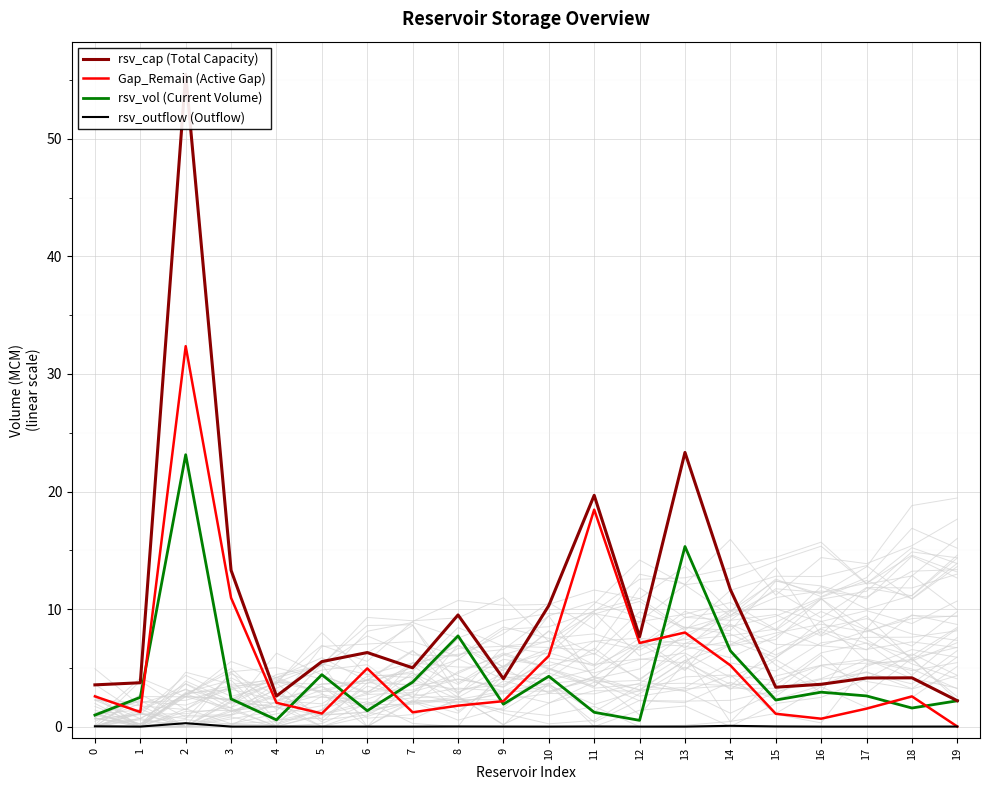

What are all the series names shown in the legend?

rsv_cap (Total Capacity), Gap_Remain (Active Gap), rsv_vol (Current Volume), rsv_outflow (Outflow)